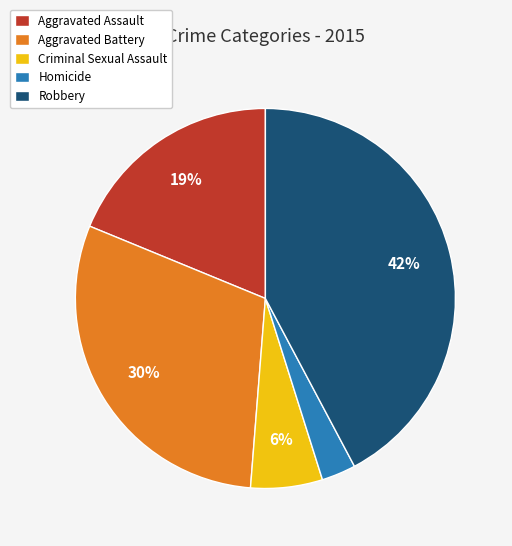

How many segments does this pie chart have?

5